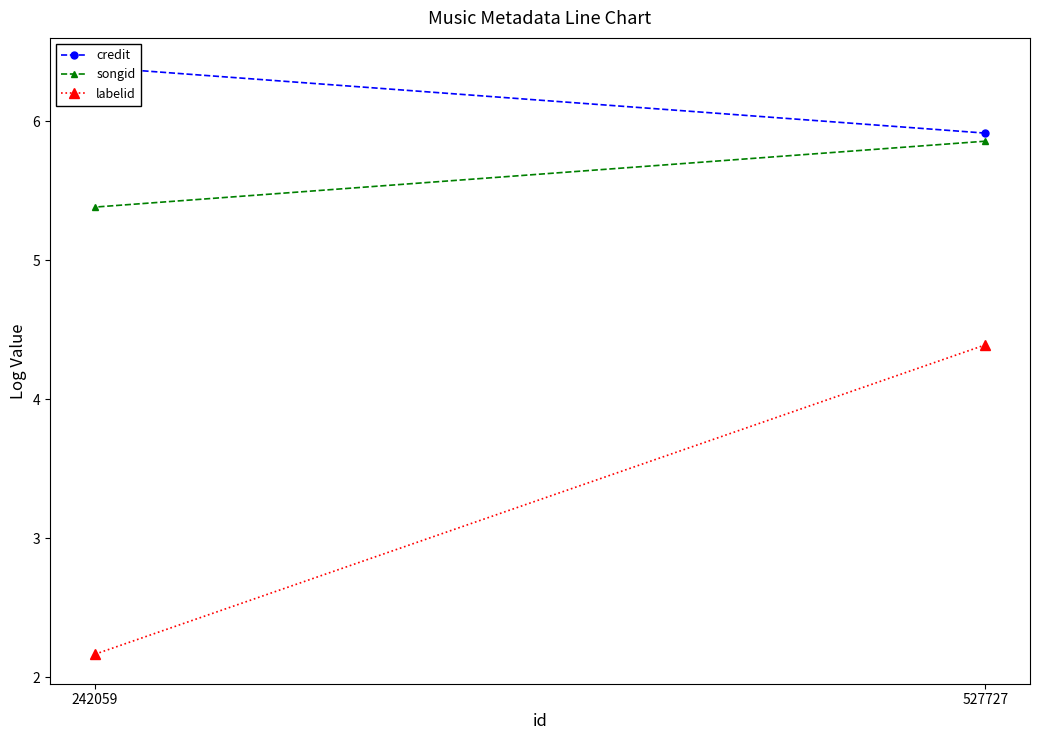

How many credit values are between 5 and 6?

1